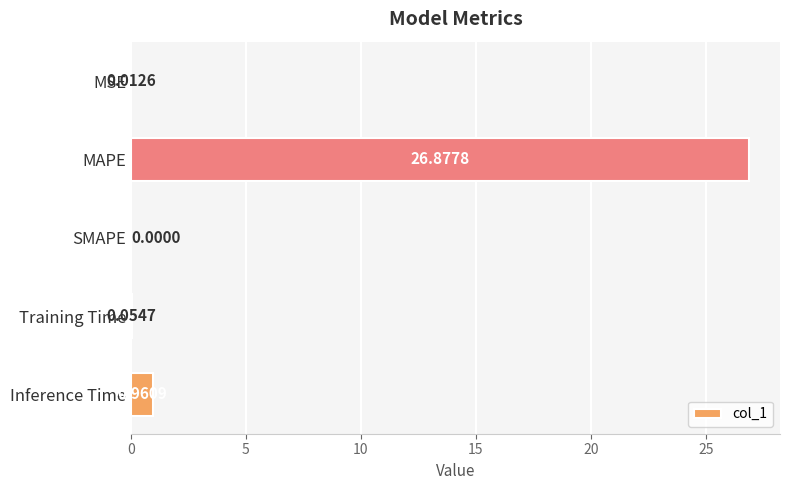

Are the bars horizontal?

Yes